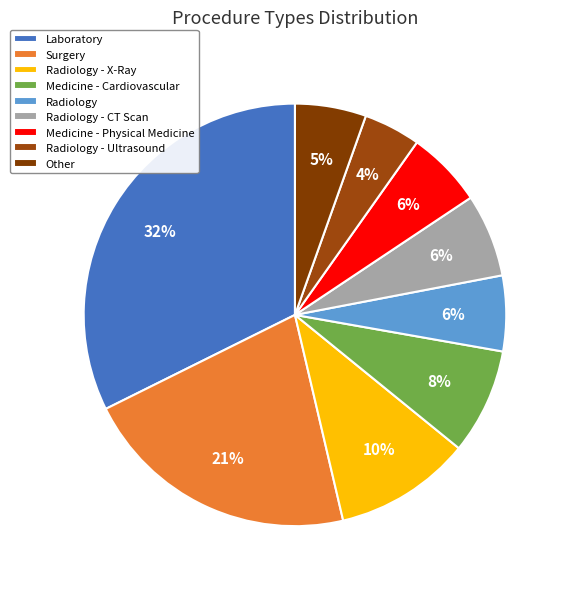

How many segments does this pie chart have?

9